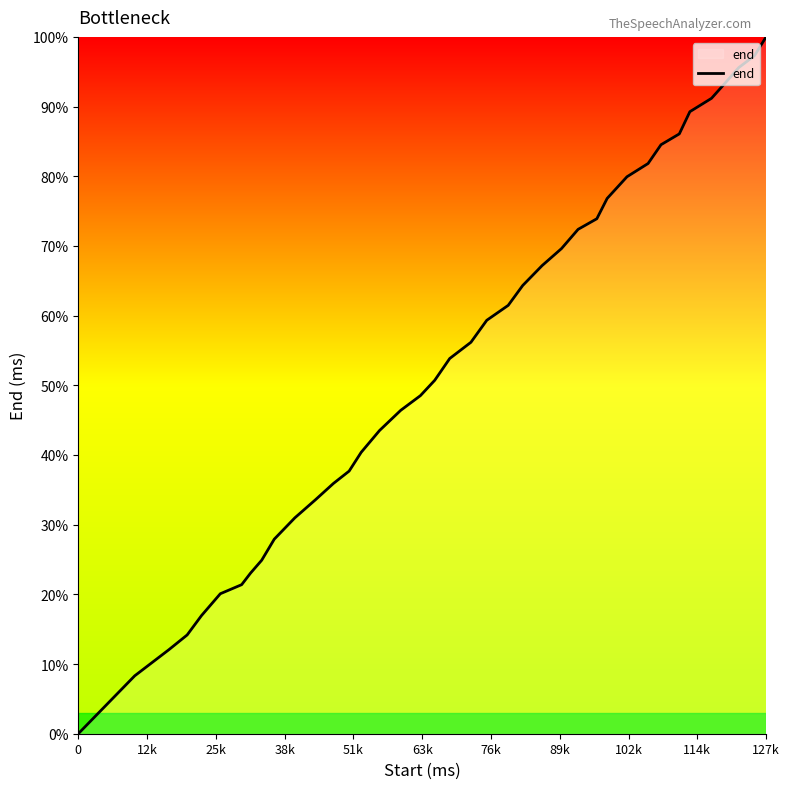

What is the difference between the maximum and minimum values?

100.0